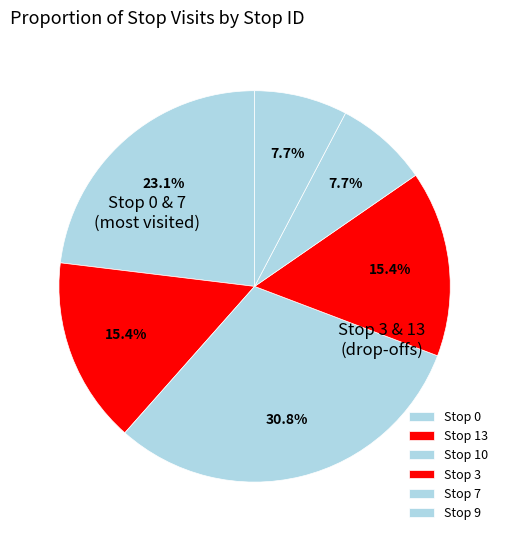

Which slice is the smallest?

7